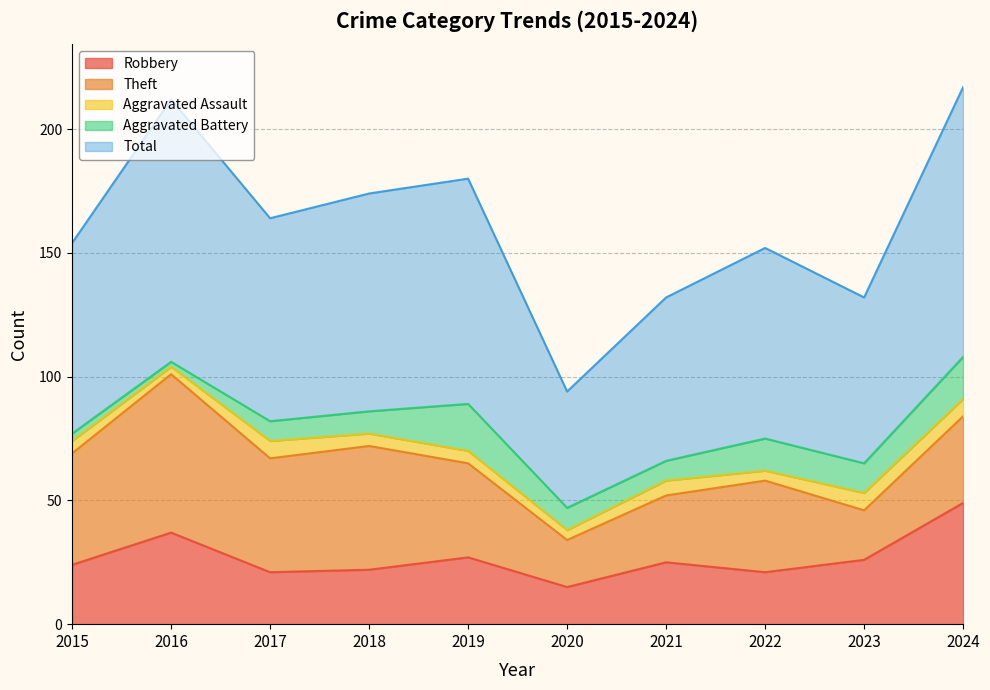

Which category has the lowest value across all series?

2016